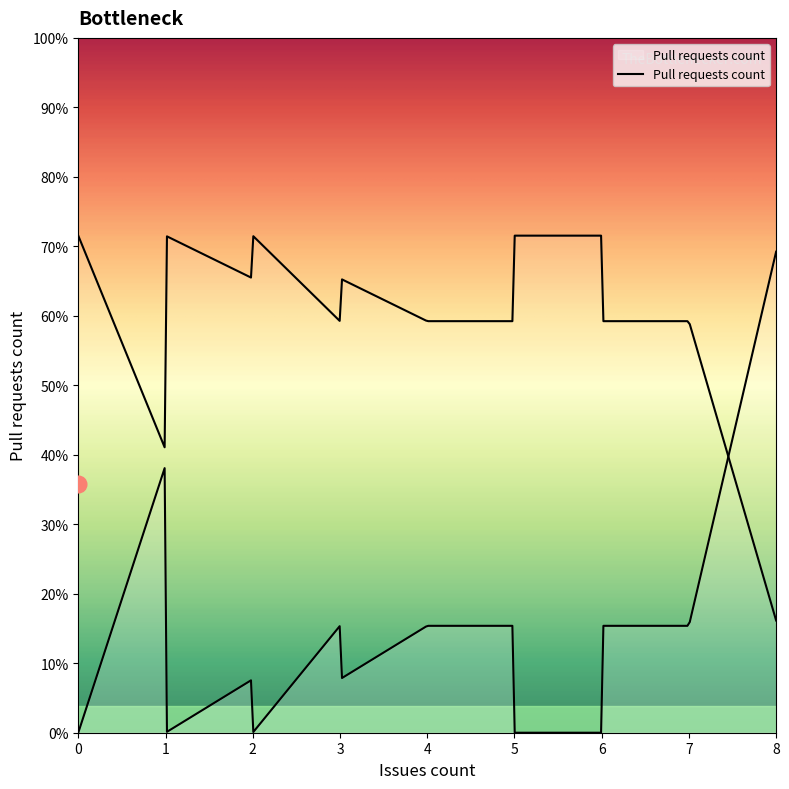

What is the value of the 22nd point from the left?

1